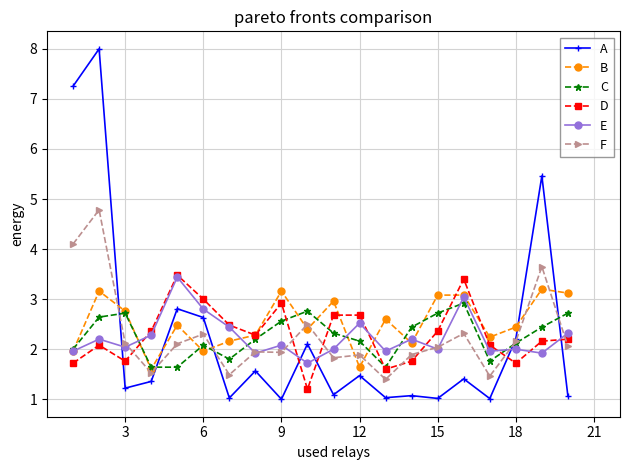

In C, how many points are higher than both neighbors (excluding endpoints)?

4